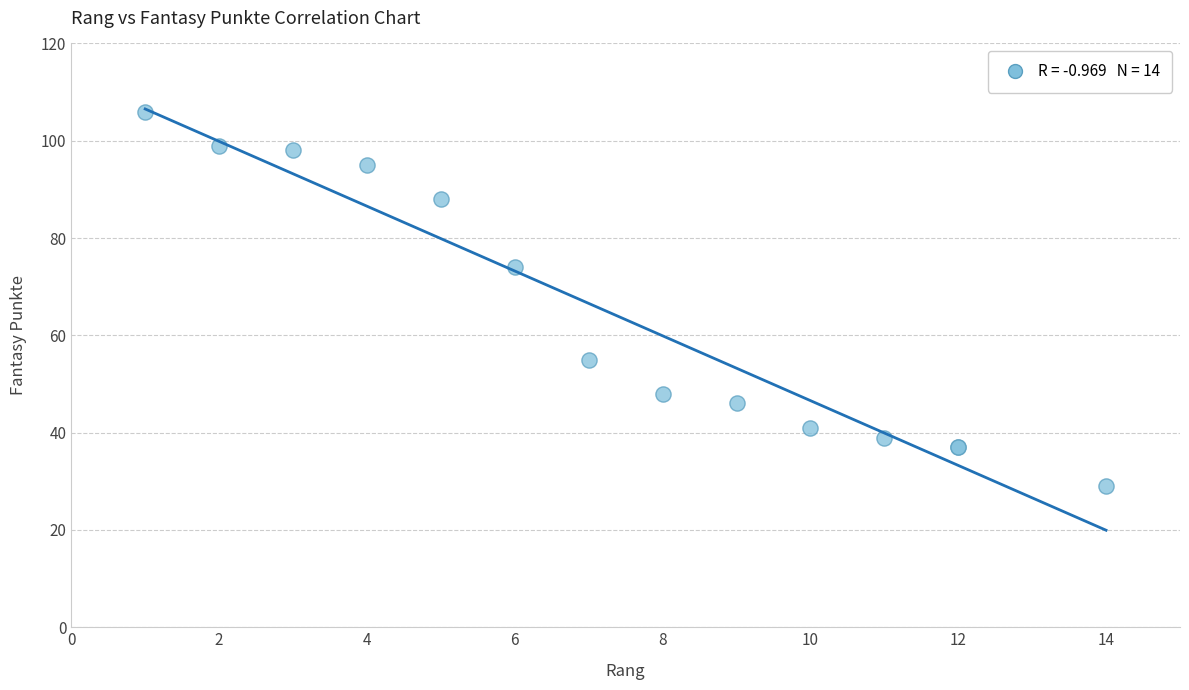

What Y value in the scatter plot is closest to 67?

74